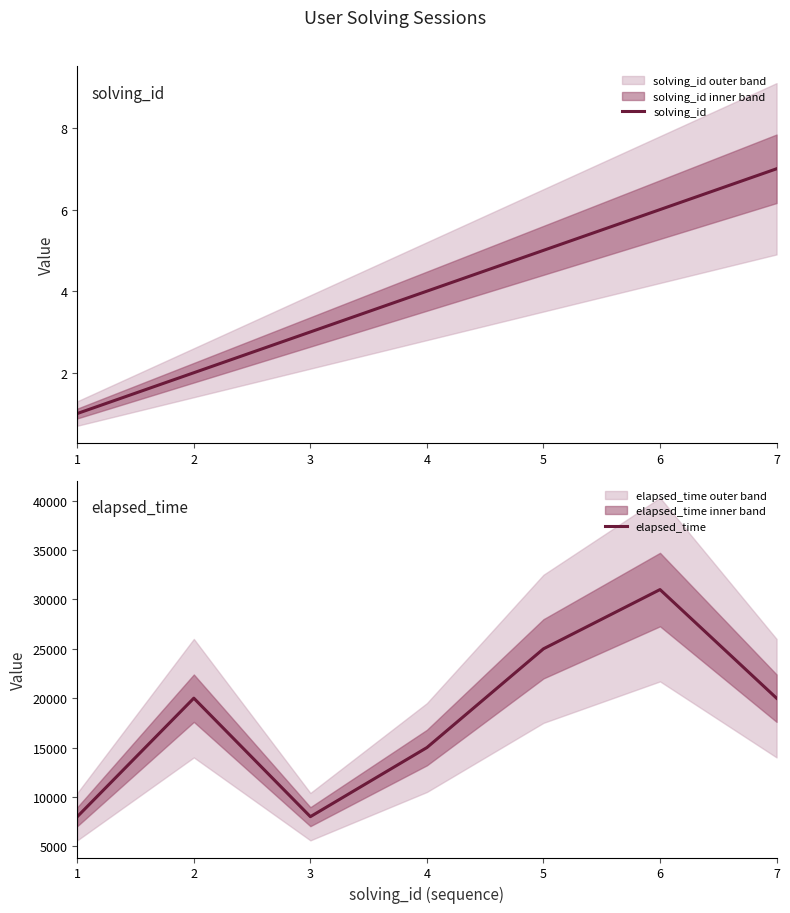

What is the total value across all series at 4?

15004